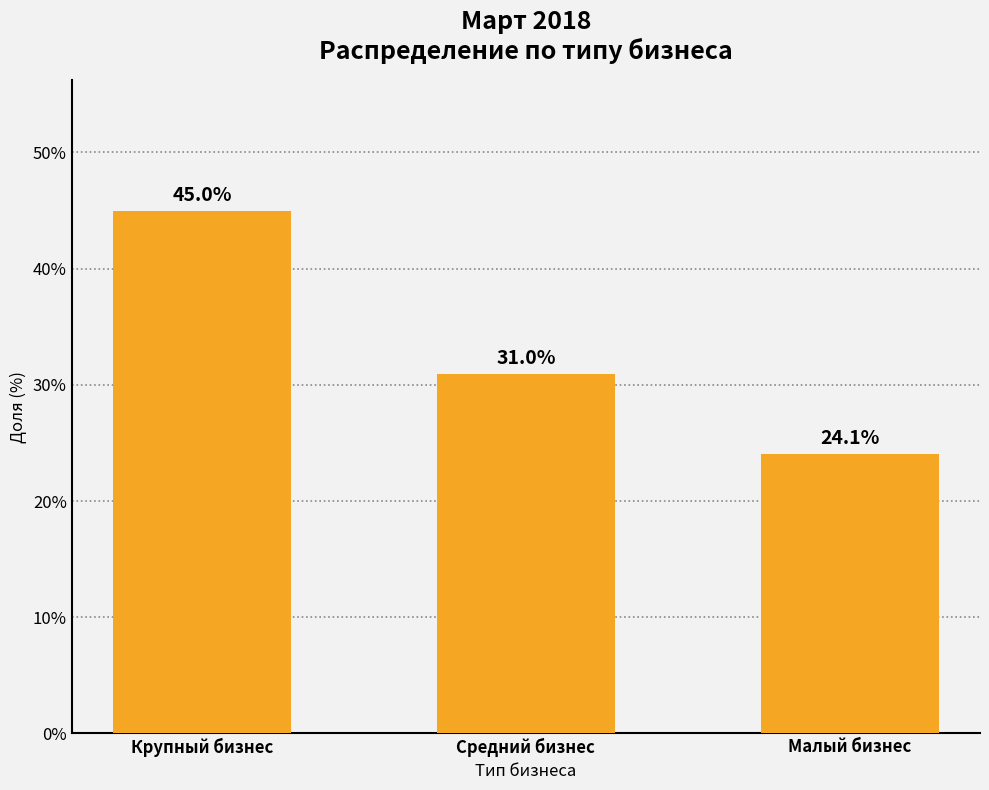

Reading left to right, extract all data points from this chart.

45.0	31.0	24.1